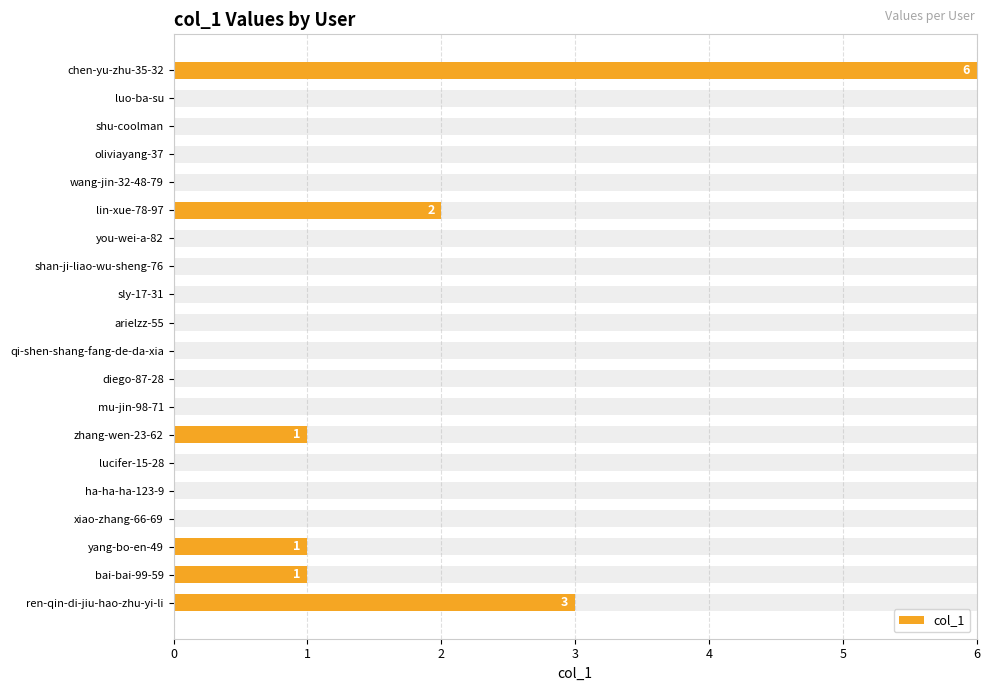

What is the difference between the maximum and minimum values?

6